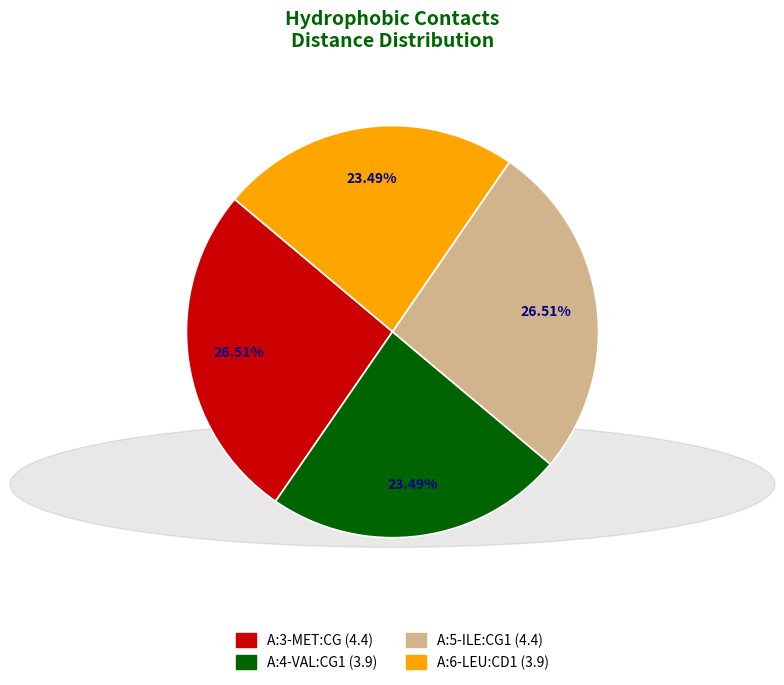

To the nearest percent, what is the difference between the largest and smallest slice percentages?

3%